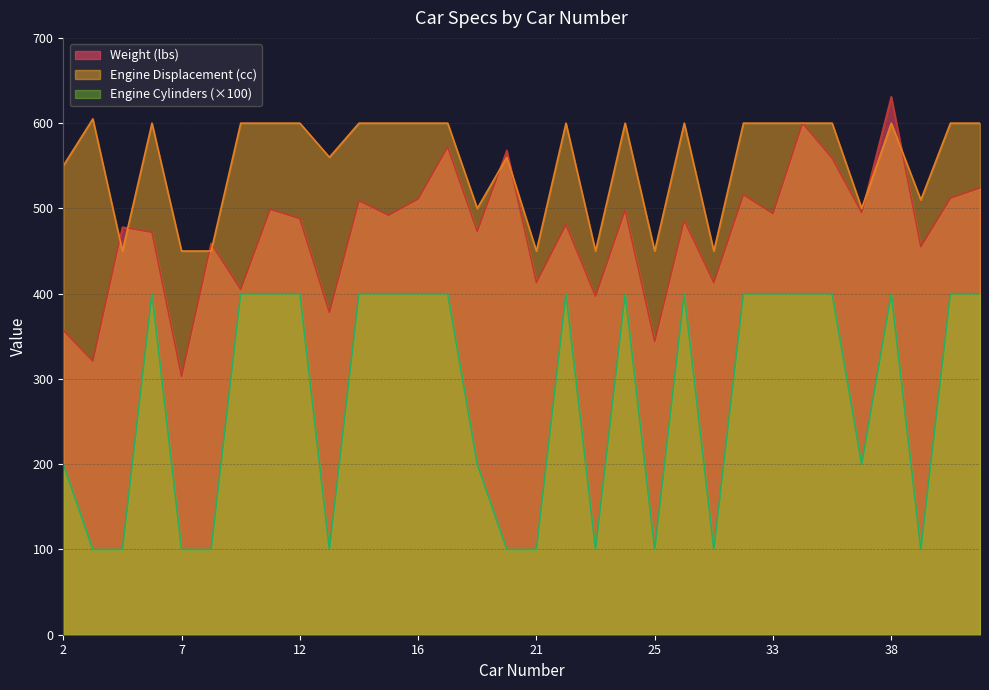

The value of Engine Cylinders at 27 is 400. True or false?

True